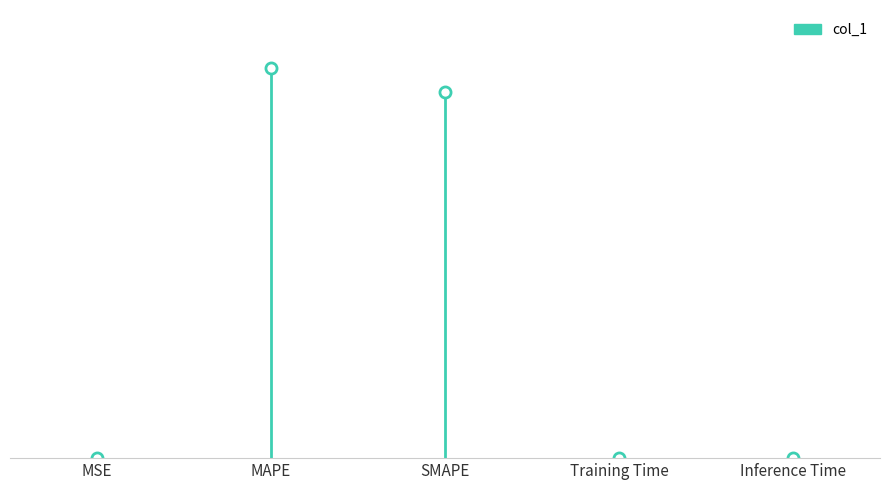

Rank the categories by value from highest to lowest.

MAPE, SMAPE, Inference Time, Training Time, MSE